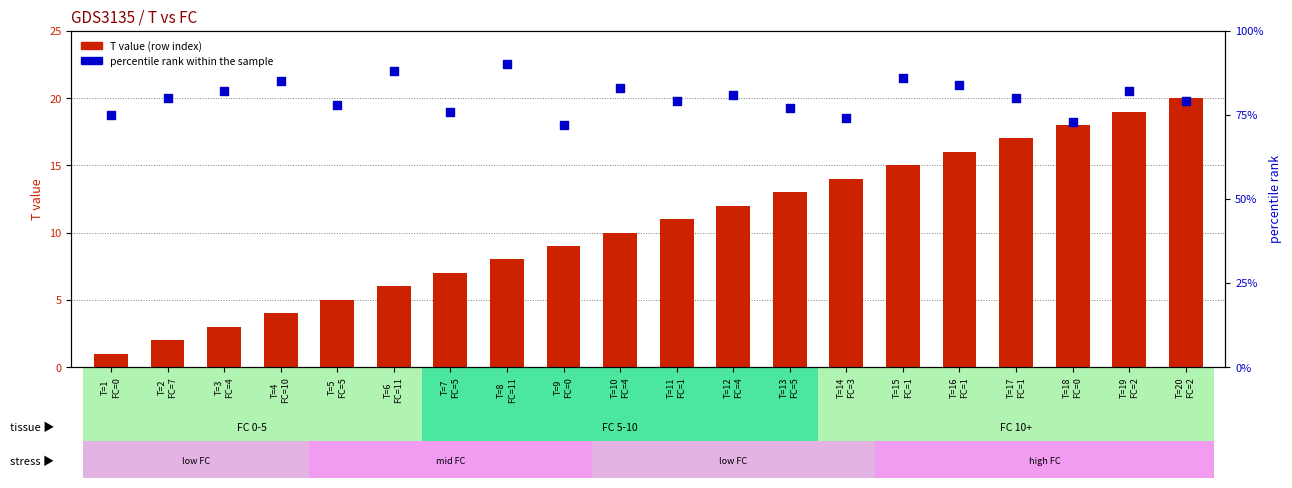

At which category is the sum across all series the highest?

T=15
FC=1